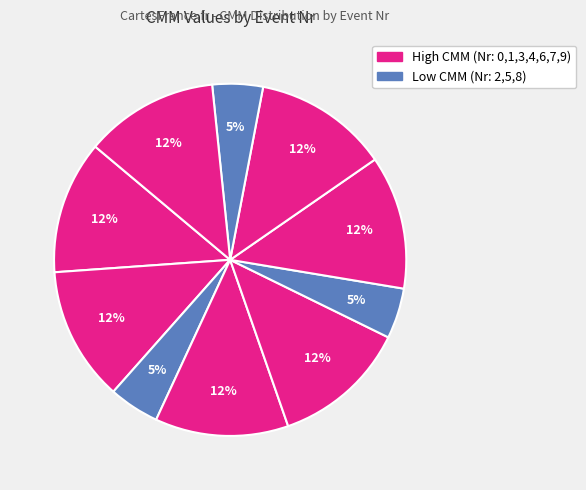

How many segments does this pie chart have?

10